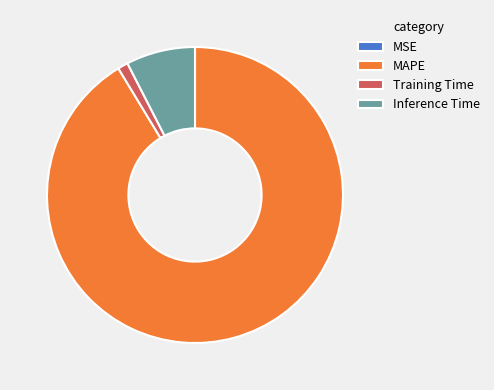

Do MAPE and Inference Time together represent more than half of the pie?

Yes